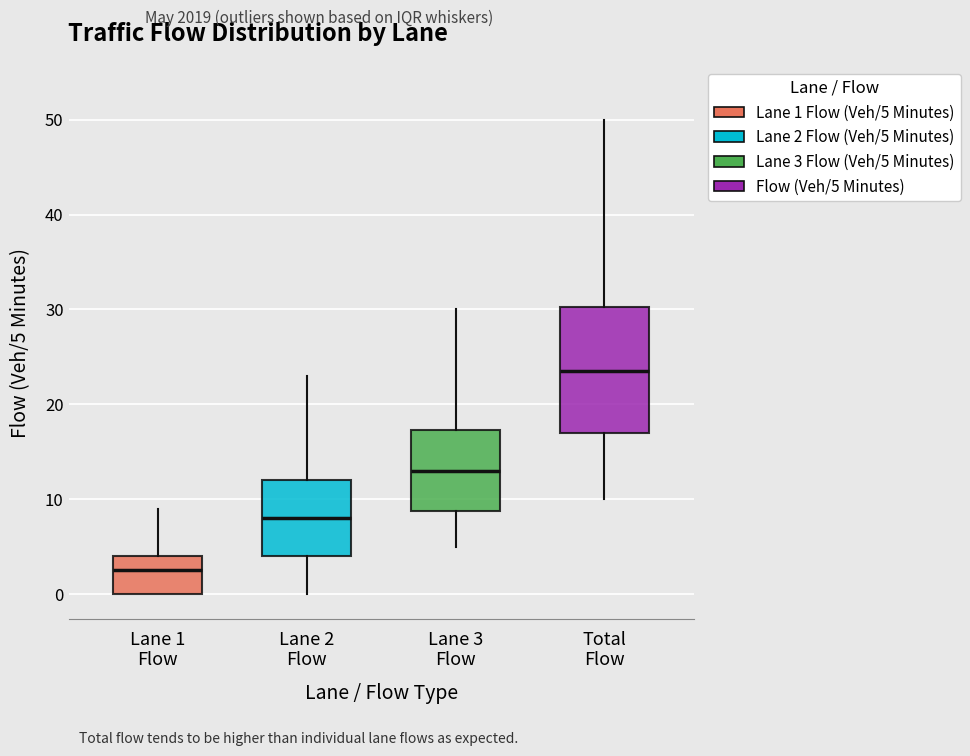

Comparing the boxes themselves (not the whiskers), which one is the tallest?

Total Flow